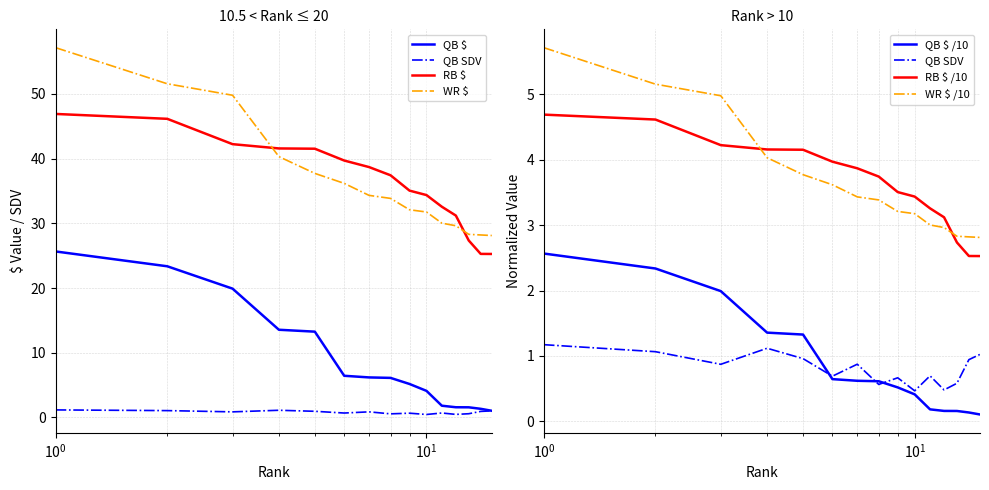

At which category does the chart reach its minimum across all series?

10